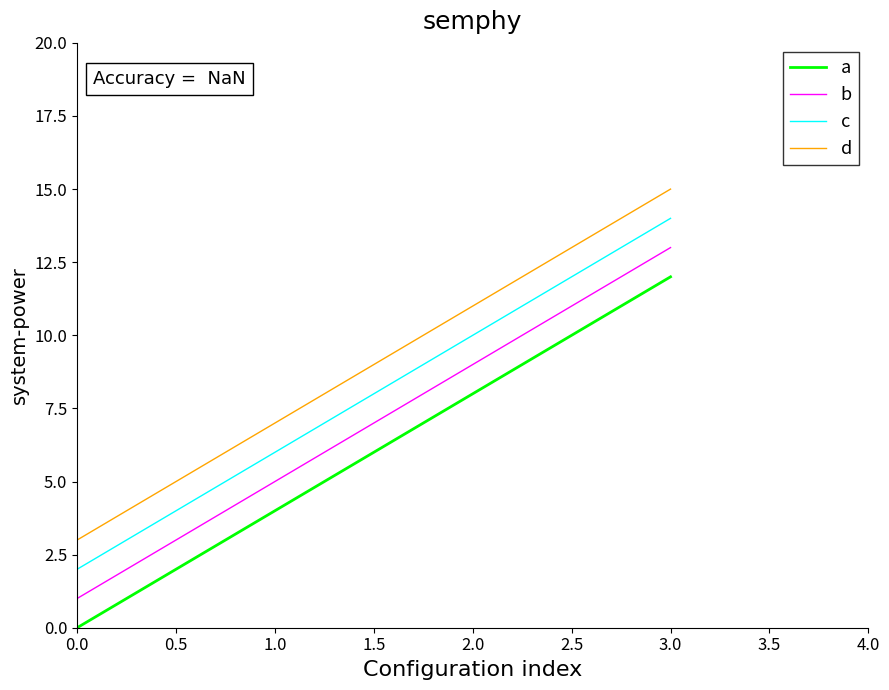

The value of b at 3.0 is 13. True or false?

True